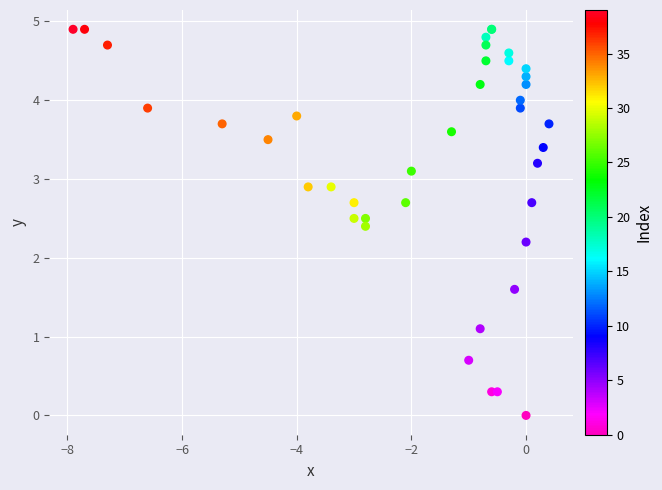

What Y value in the scatter plot is closest to 2?

2.2